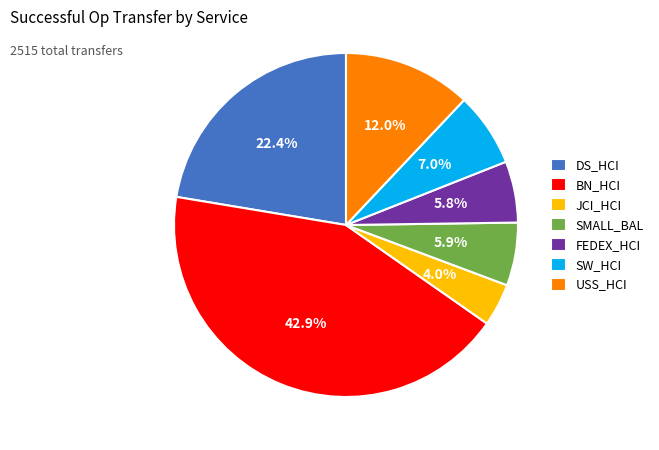

To the nearest percent, what is the average slice percentage?

14%